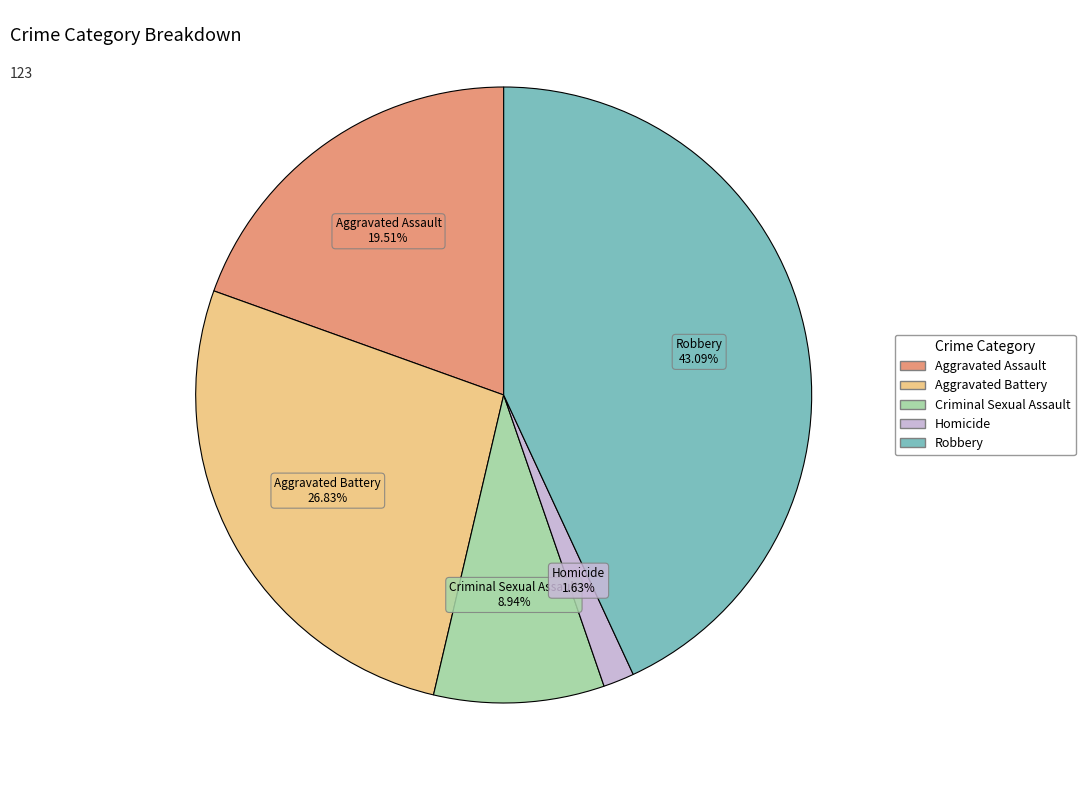

How many slices are in this pie chart?

5